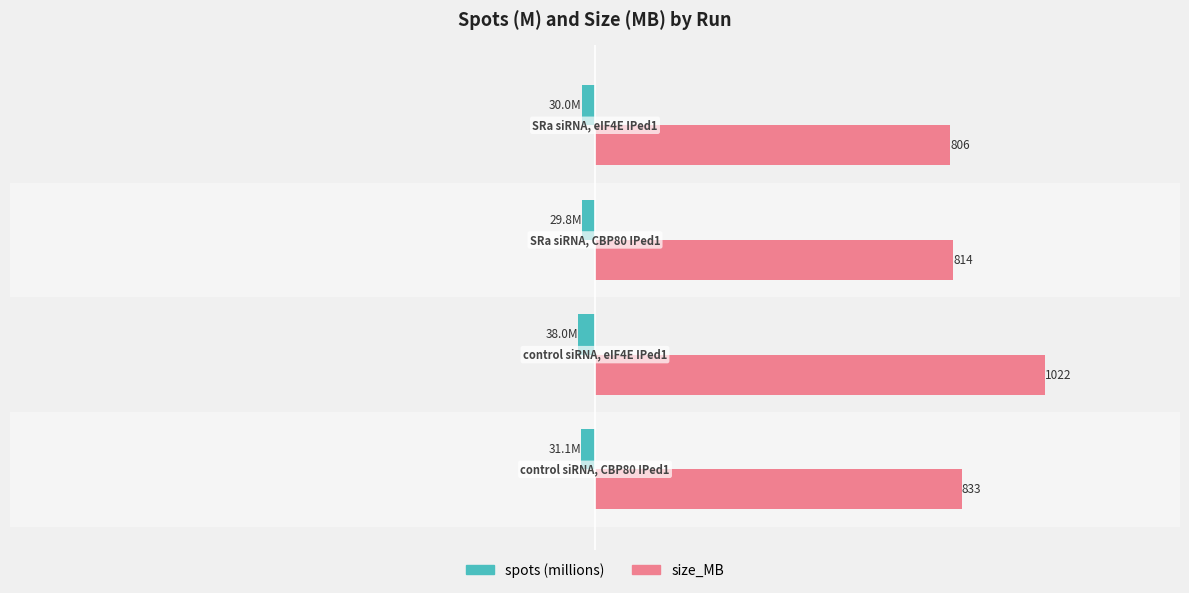

Are the bars grouped side by side (vs. stacked)?

Yes